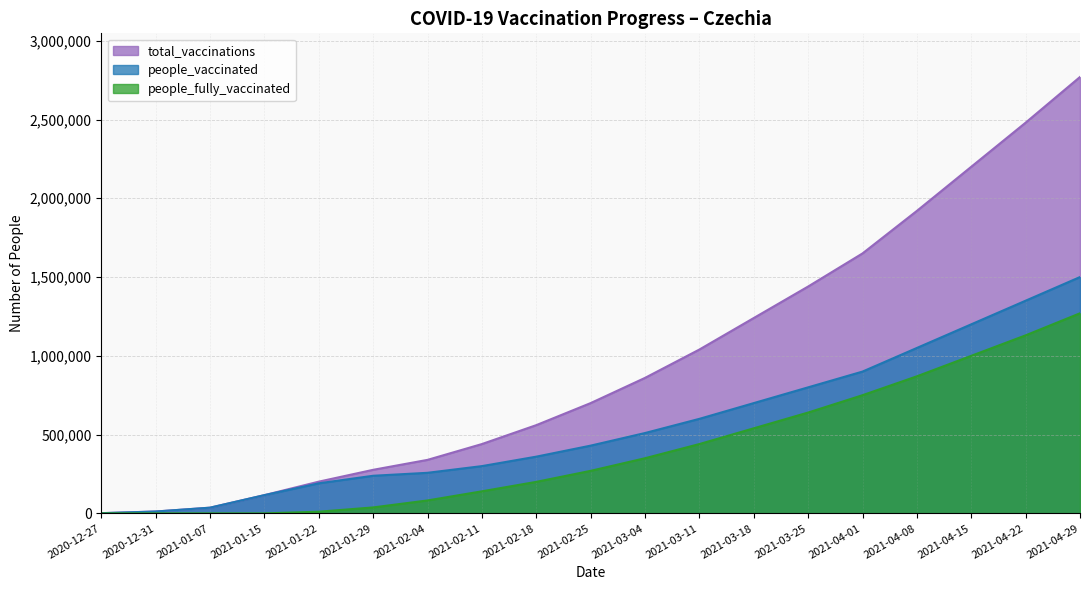

What is the maximum value shown in the chart?

2770000